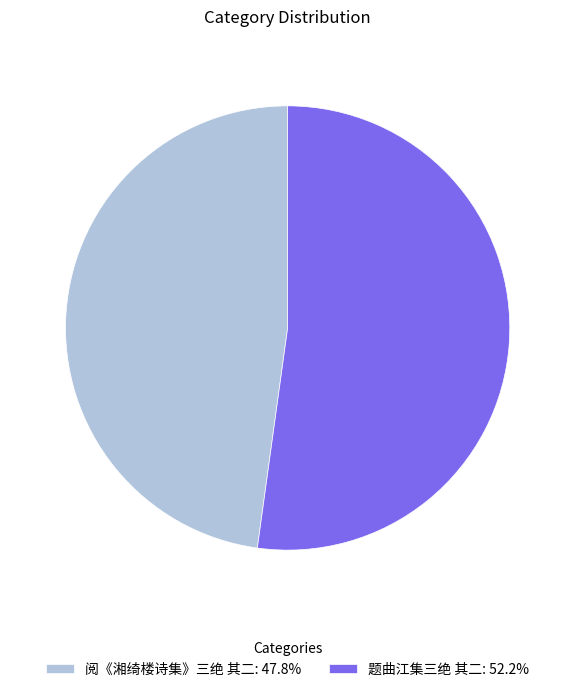

Approximately how many times larger is the value at 题曲江集三绝 其二: 52.2% compared to 阅《湘绮楼诗集》三绝 其二: 47.8%?

1.1